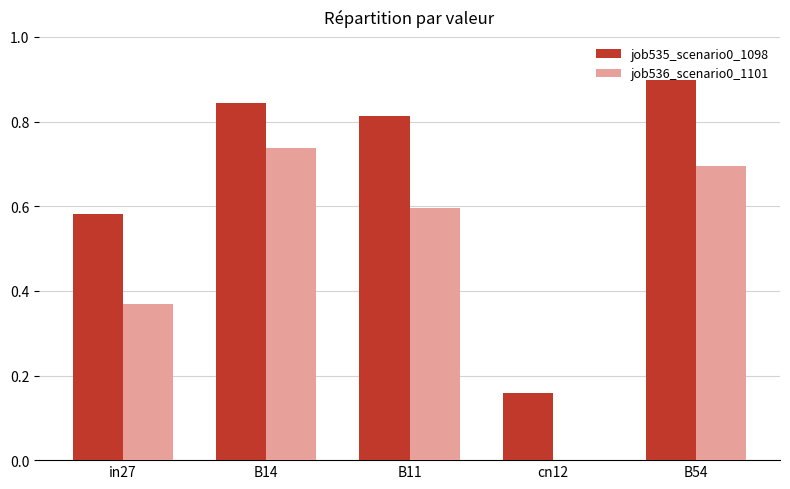

Is it true that job536_scenario0_1101 equals 0.6 at B11?

True